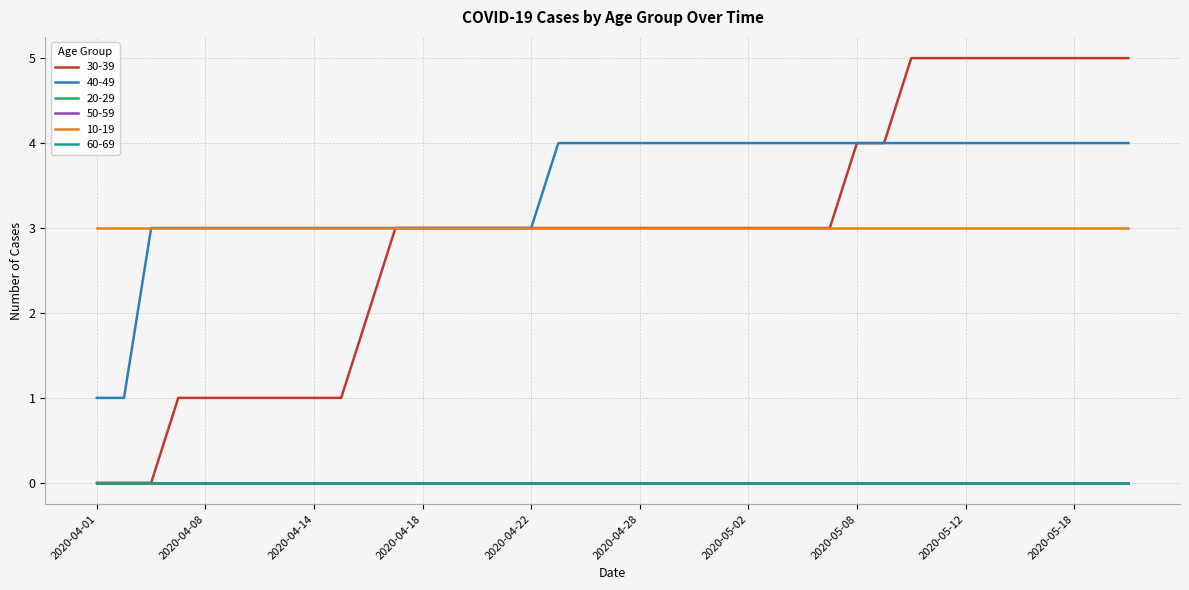

List the series in order of their peak value, lowest first.

20-29, 50-59, 60-69, 10-19, 40-49, 30-39